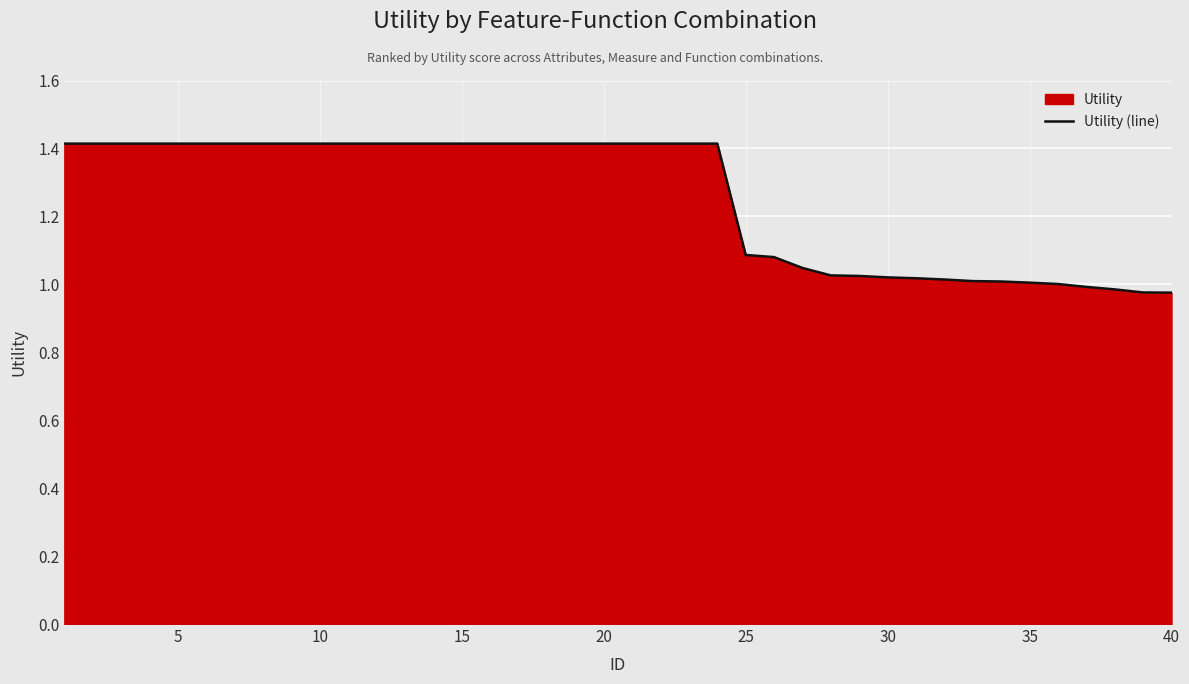

What is the maximum value shown in the chart?

1.4